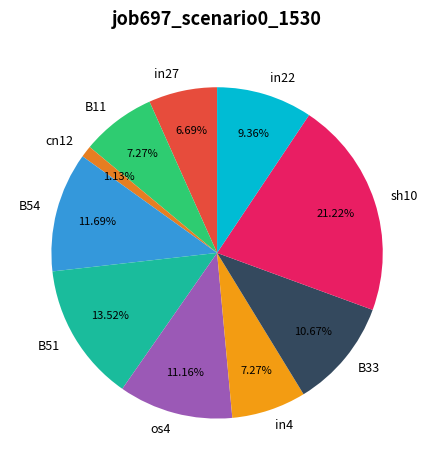

Does any single category account for the majority?

No